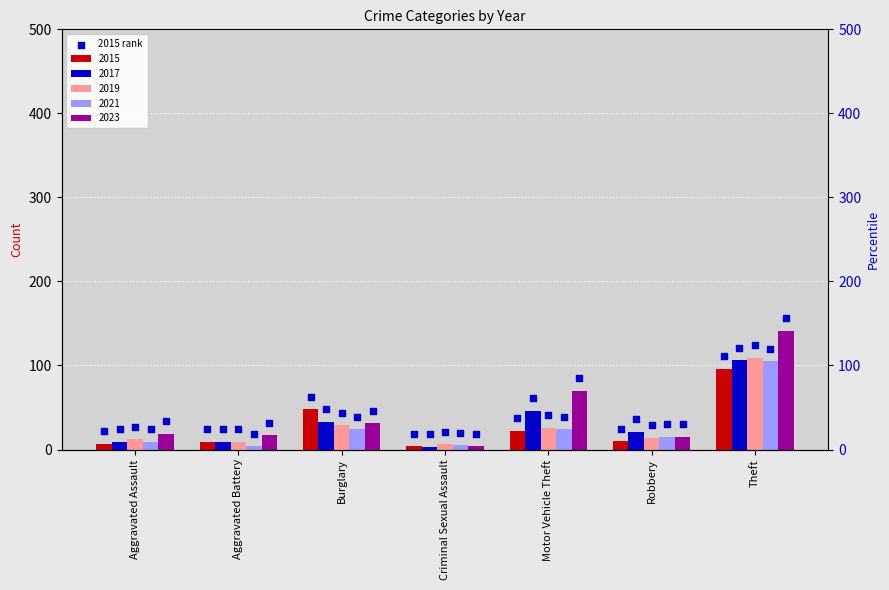

Which has a higher value, Aggravated Assault or Theft?

Theft